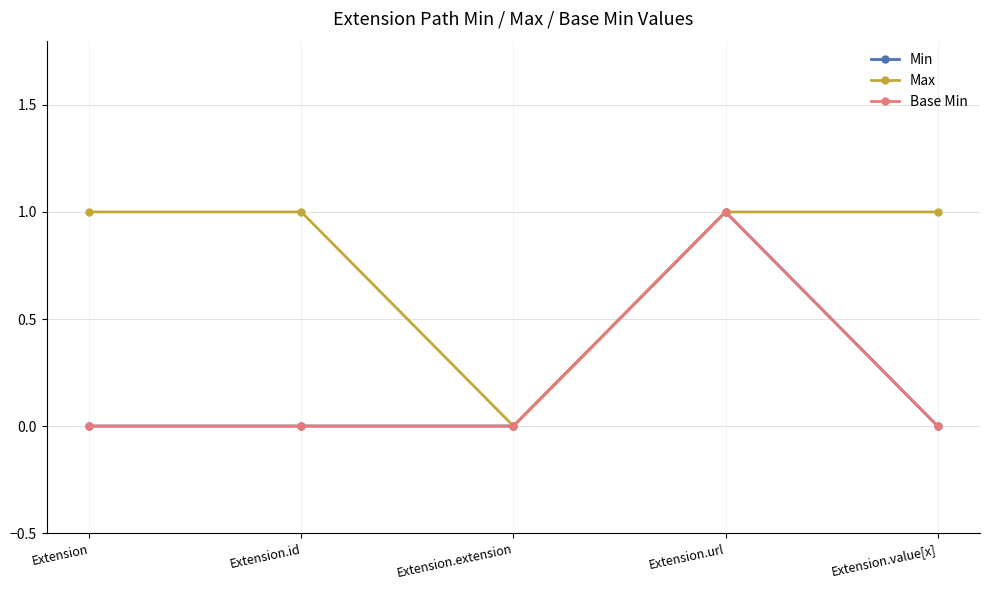

True or false: Max and Min cross at least once.

False